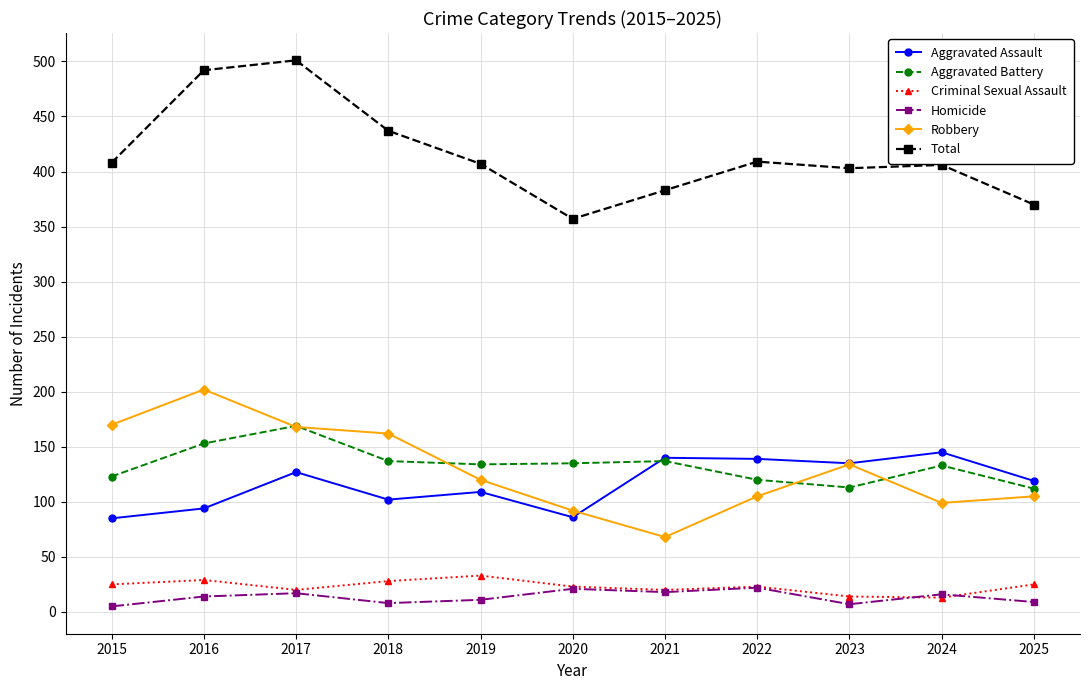

What is the value of the Aggravated Battery point at the 4th from the left?

137